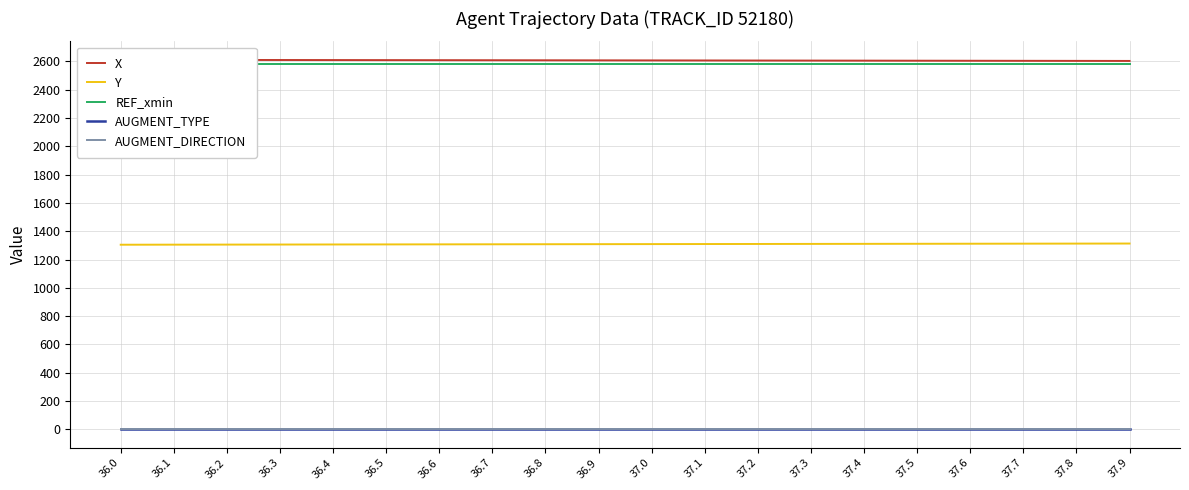

True or false: AUGMENT_DIRECTION has more than 0 interior local peaks.

False